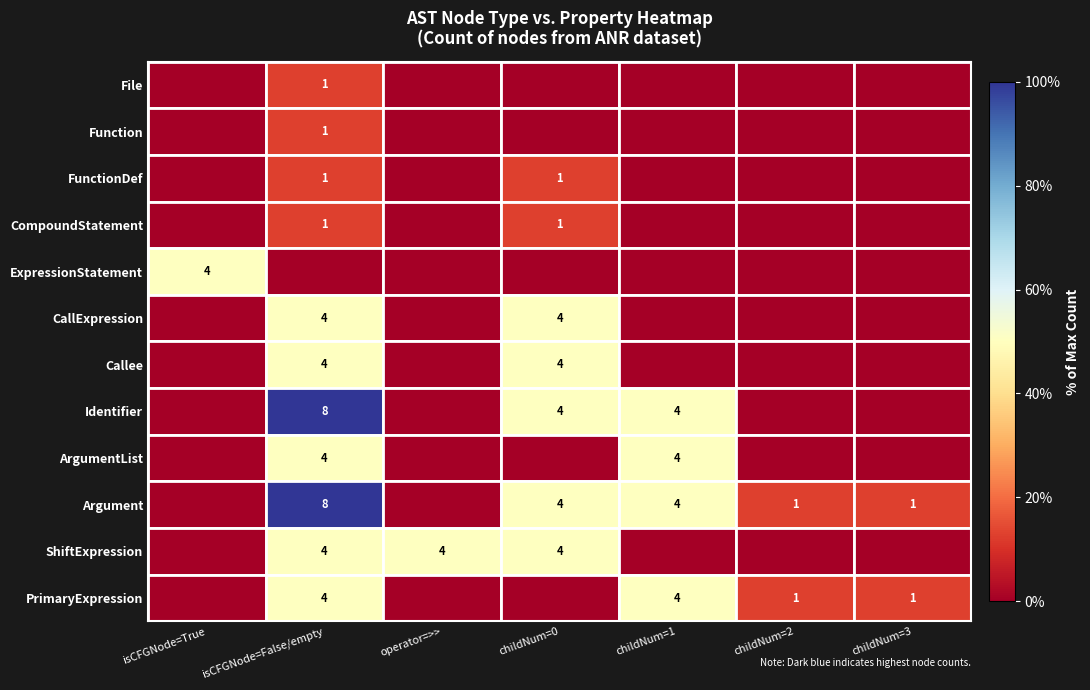

The ExpressionStatement series shows 4 at isCFGNode=True. True or false?

True